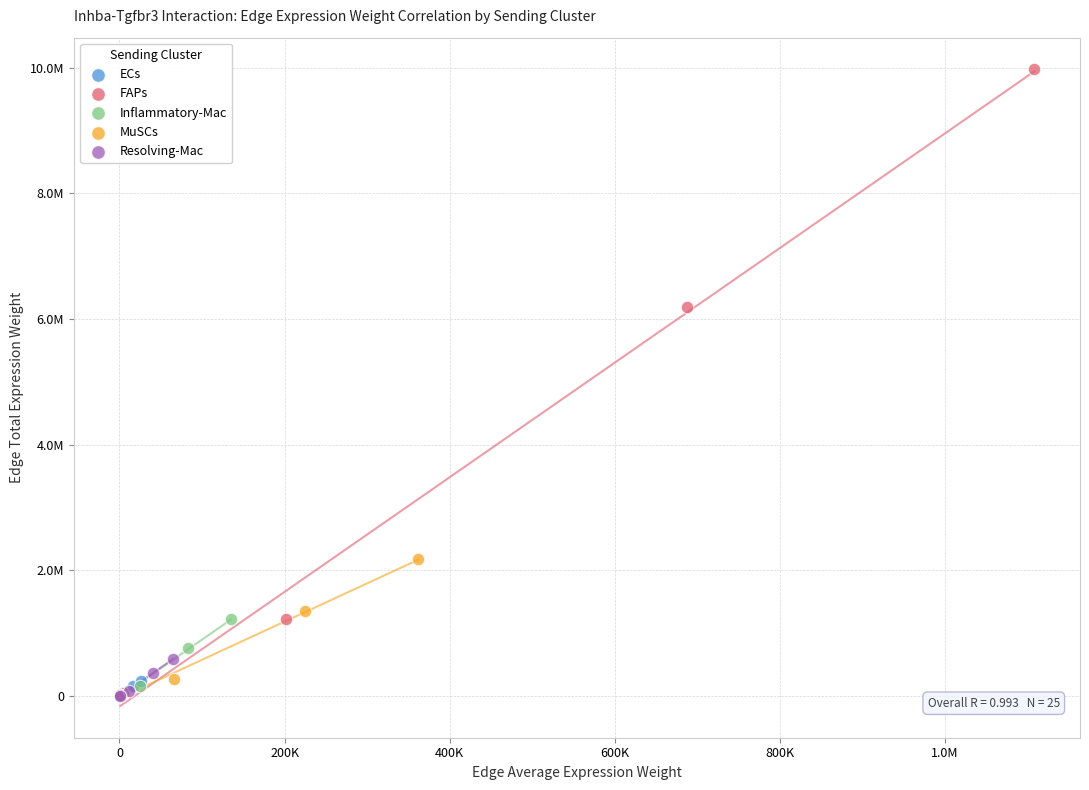

What are all the series names shown in the legend?

ECs, FAPs, Inflammatory-Mac, MuSCs, Resolving-Mac